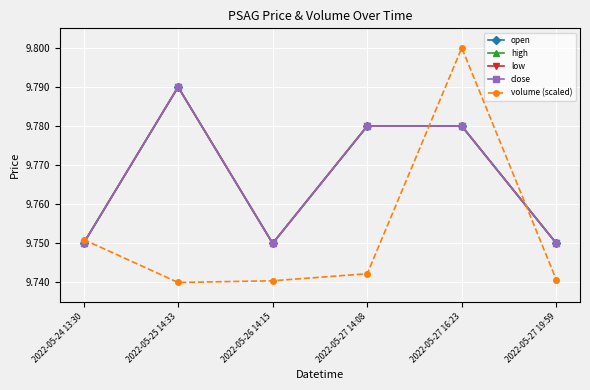

Is this an area chart (filled region under the line)?

No